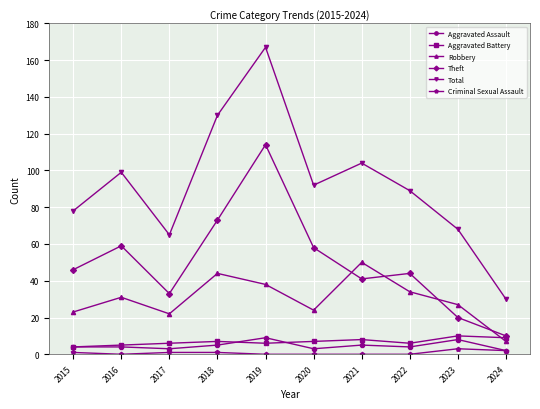

What is the spread (max minus min) of values at 2019?

167